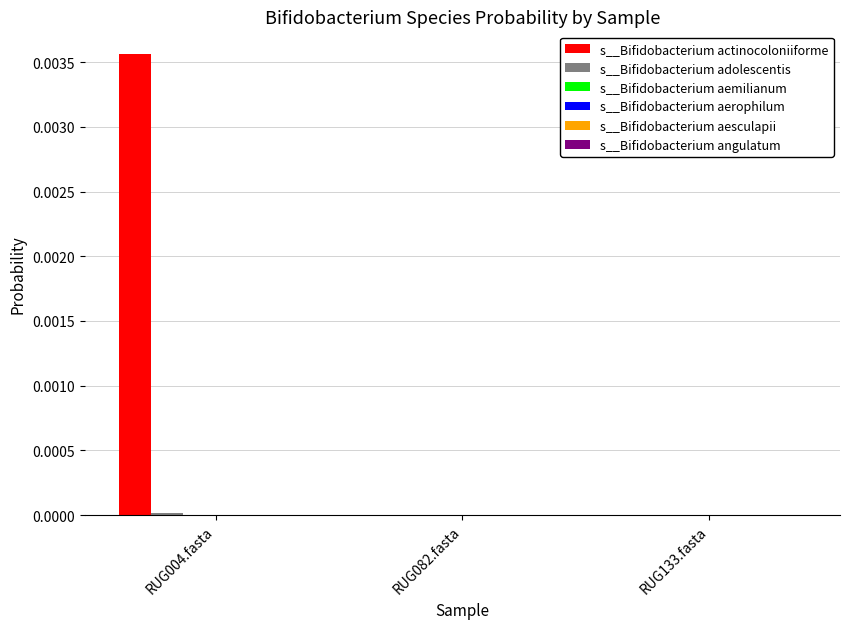

The s__Bifidobacterium actinocoloniiforme series shows 0.0 at RUG133.fasta. True or false?

True